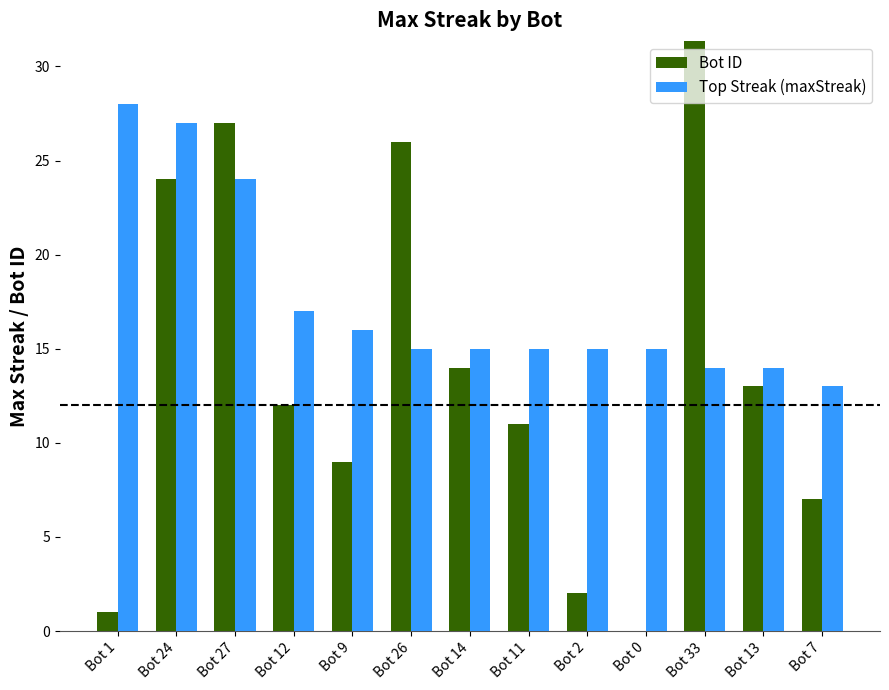

How many bars are there in each group?

2